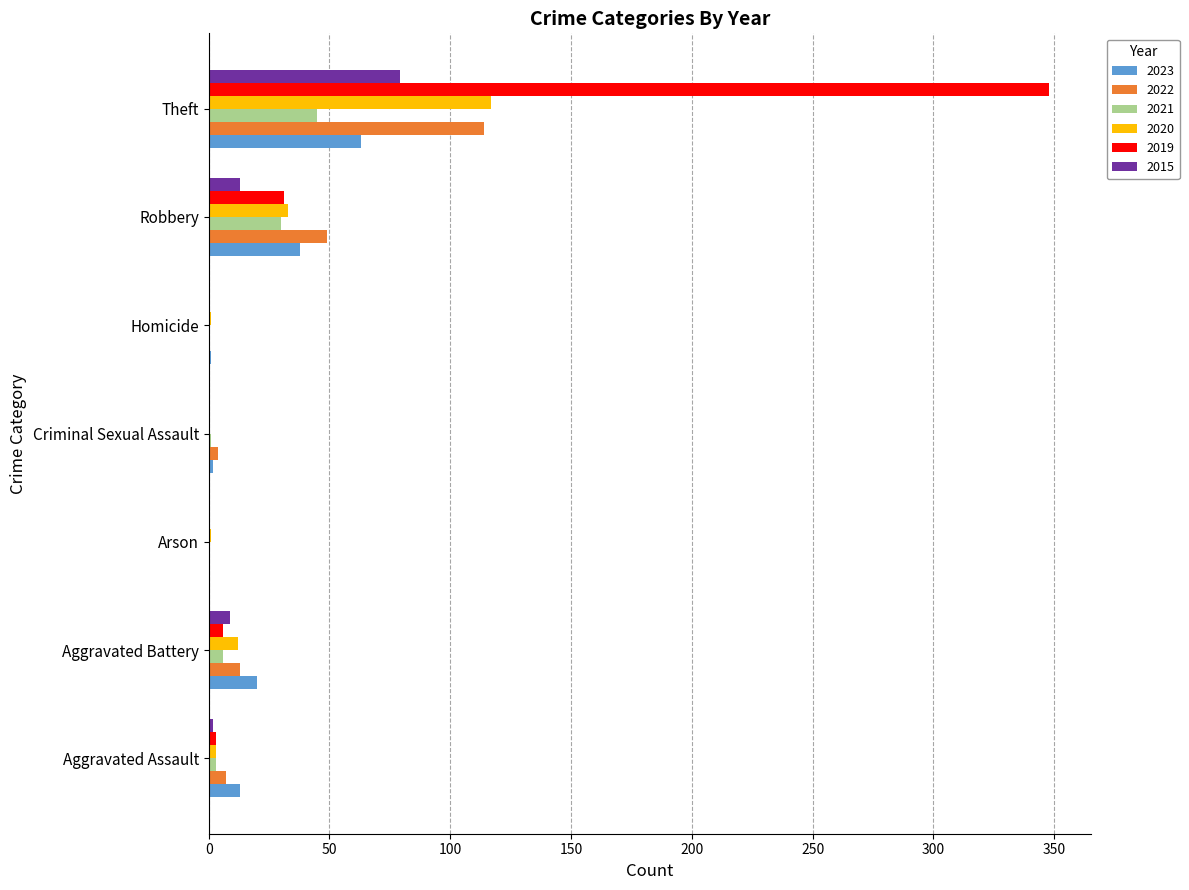

What is the maximum value for 2021?

45